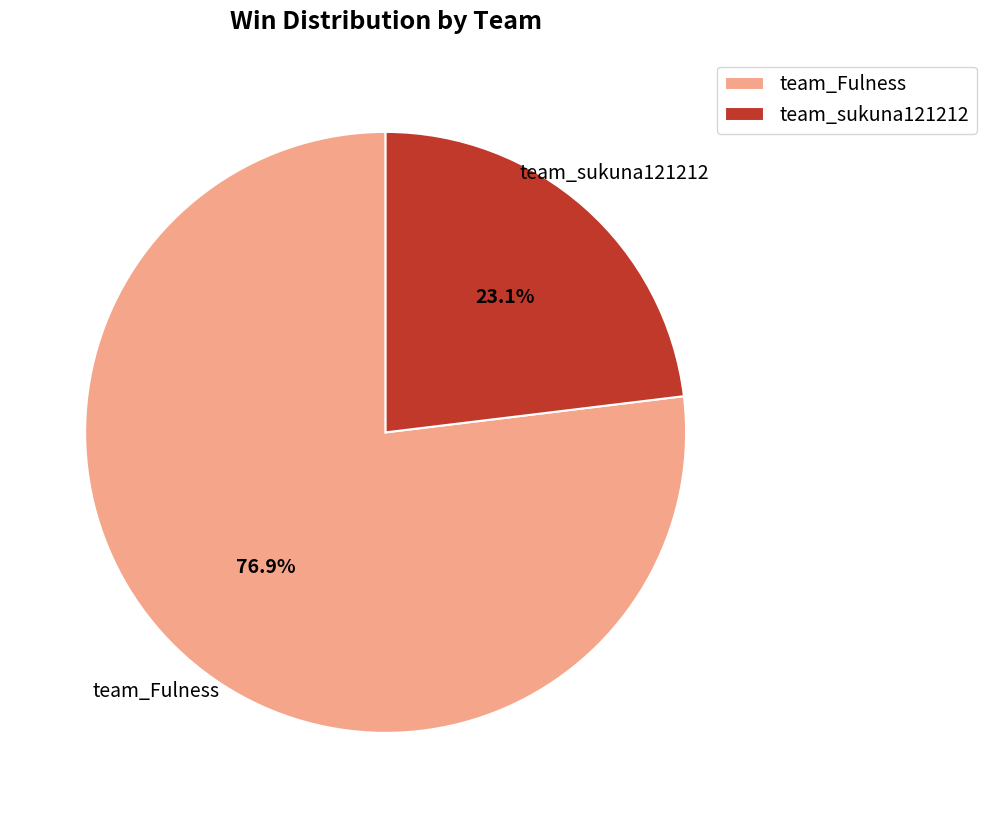

To the nearest percent, what is the average slice percentage?

50%